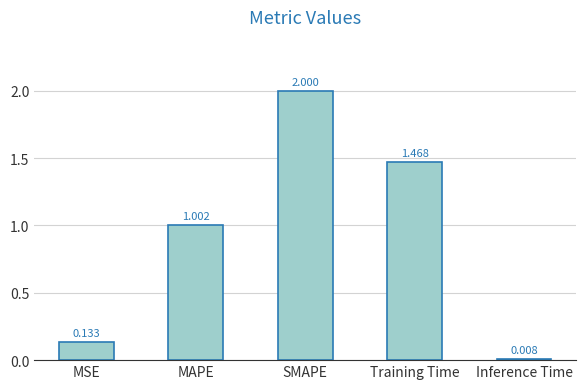

How many categories are shown in the chart?

5